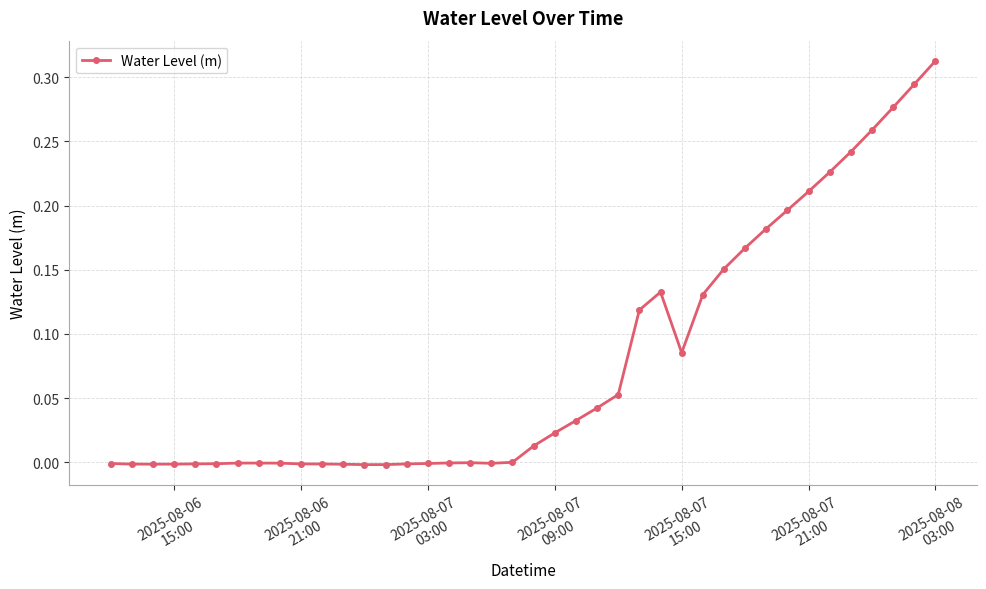

True or false: the data has more than 1 interior local peaks.

True